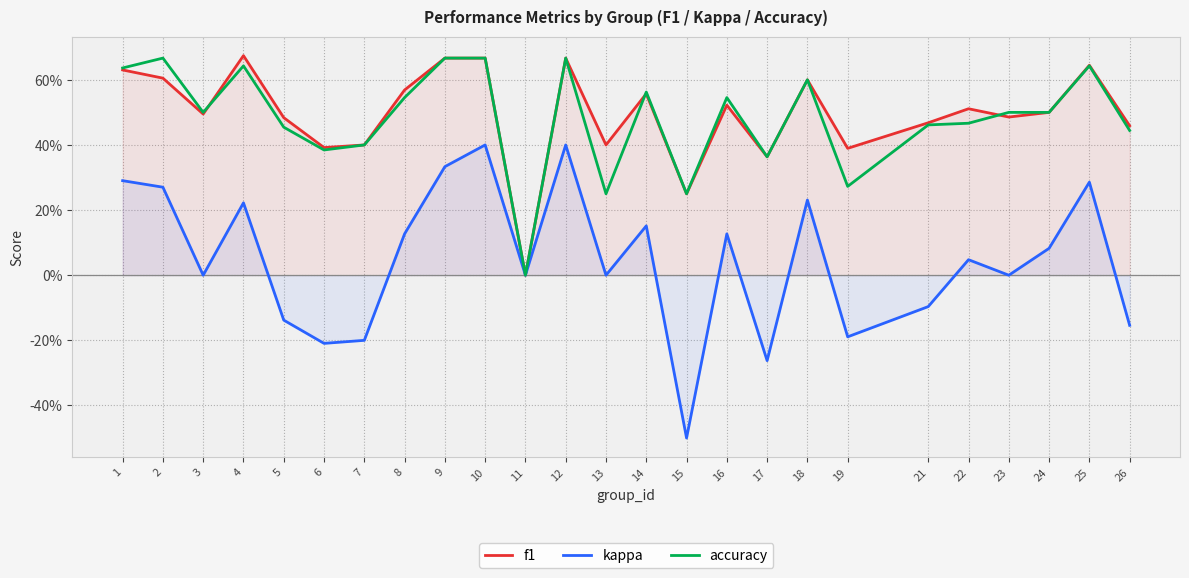

What is the sum of the accuracy values at 4 and 1?

1.3